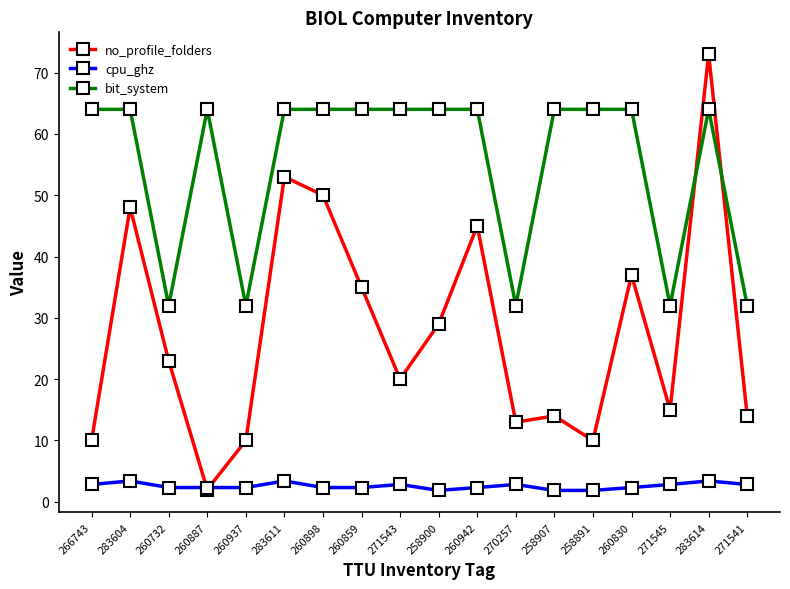

True or false: bit_system has a value of 64.0 at 266743.

True